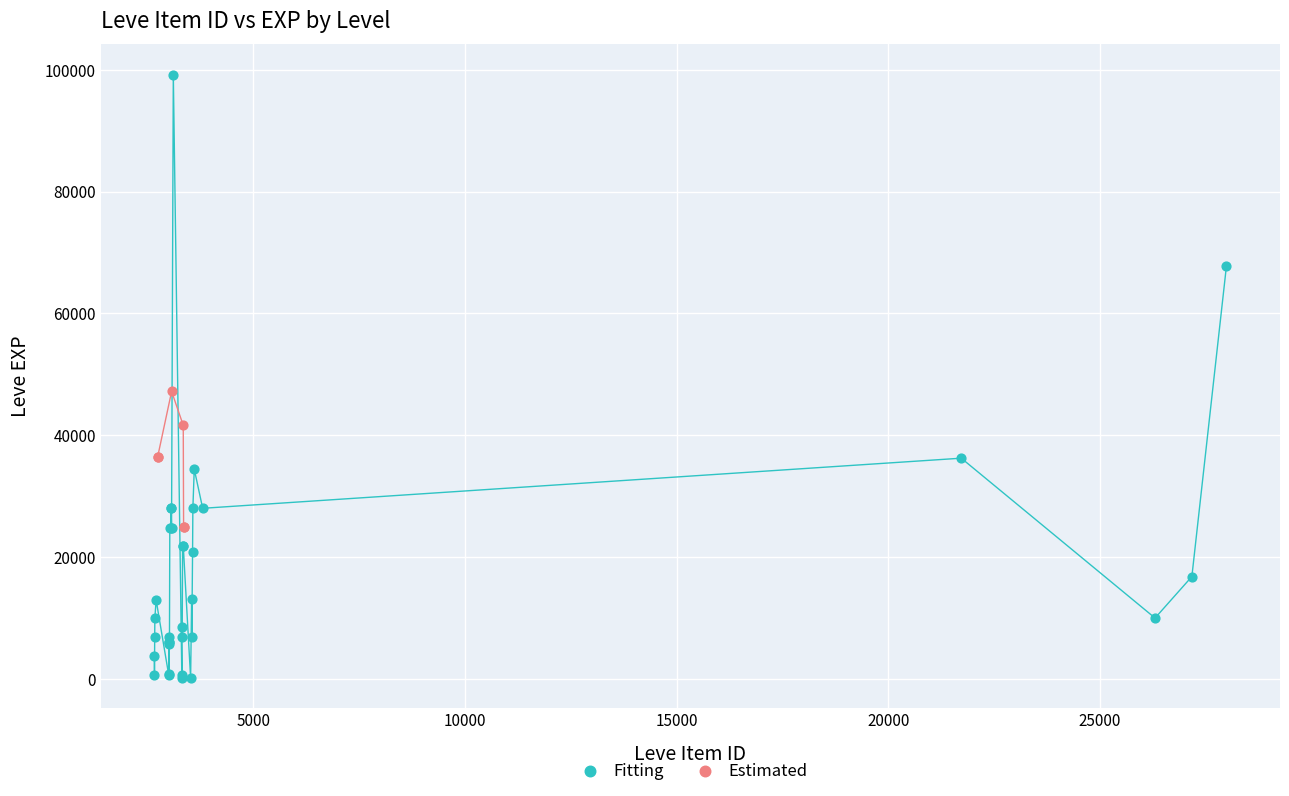

Which series reaches the minimum Y coordinate?

Fitting